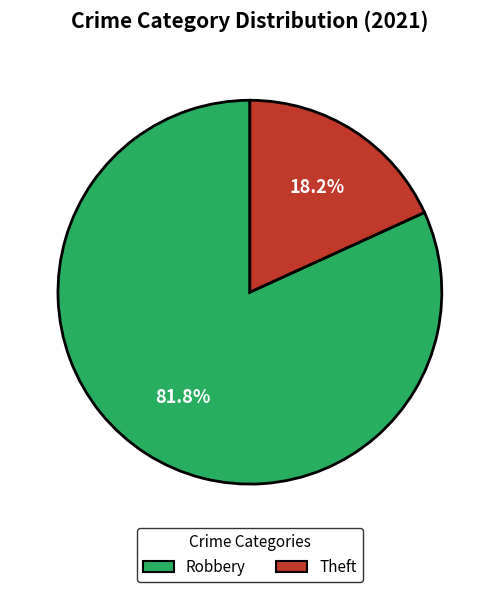

Is there a majority slice in this chart?

Yes